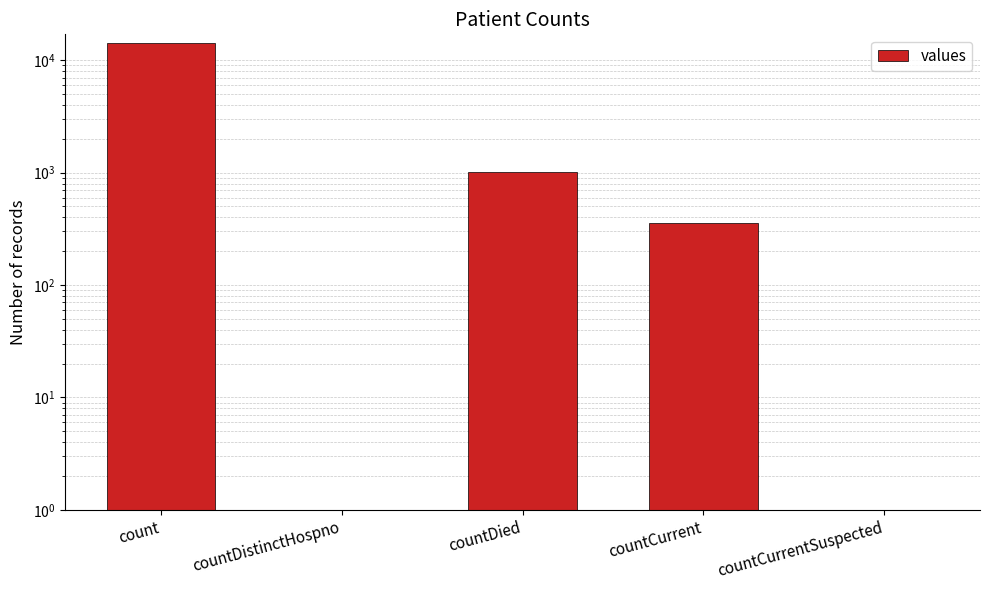

What is the sum of the values at countDistinctHospno and countDied?

1010